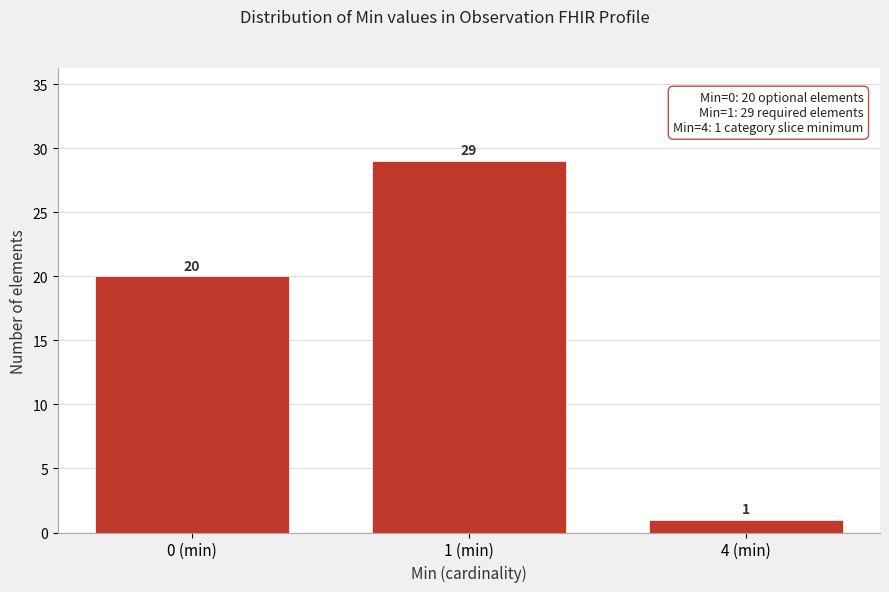

Reading left to right, what are all the values shown in this chart?

0 (min)=20	1 (min)=29	4 (min)=1